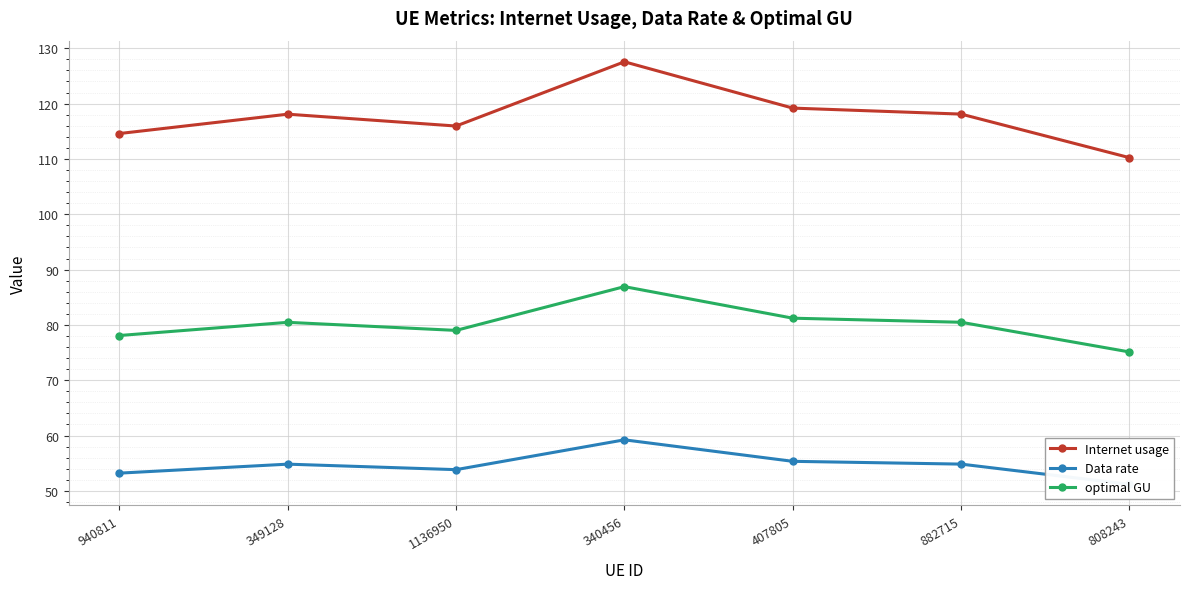

True or false: optimal GU has a value of 126.3 at 1136950.

False